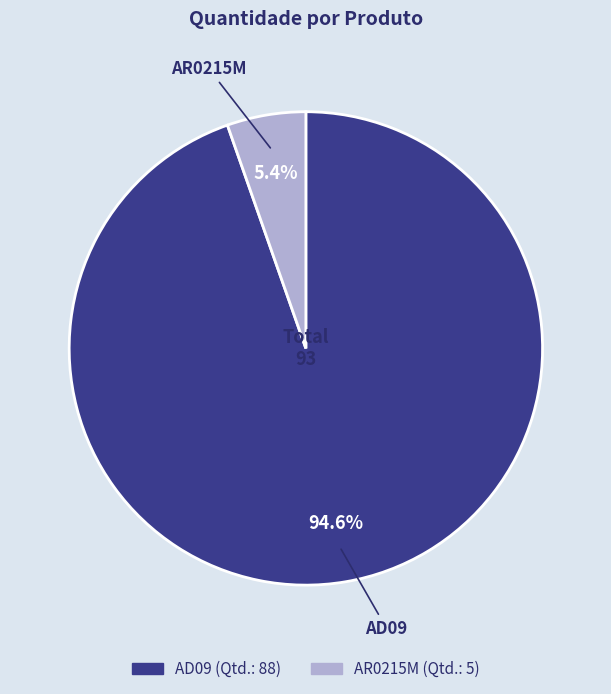

What percentage do AD09 and AR0215M together represent?

100.0%